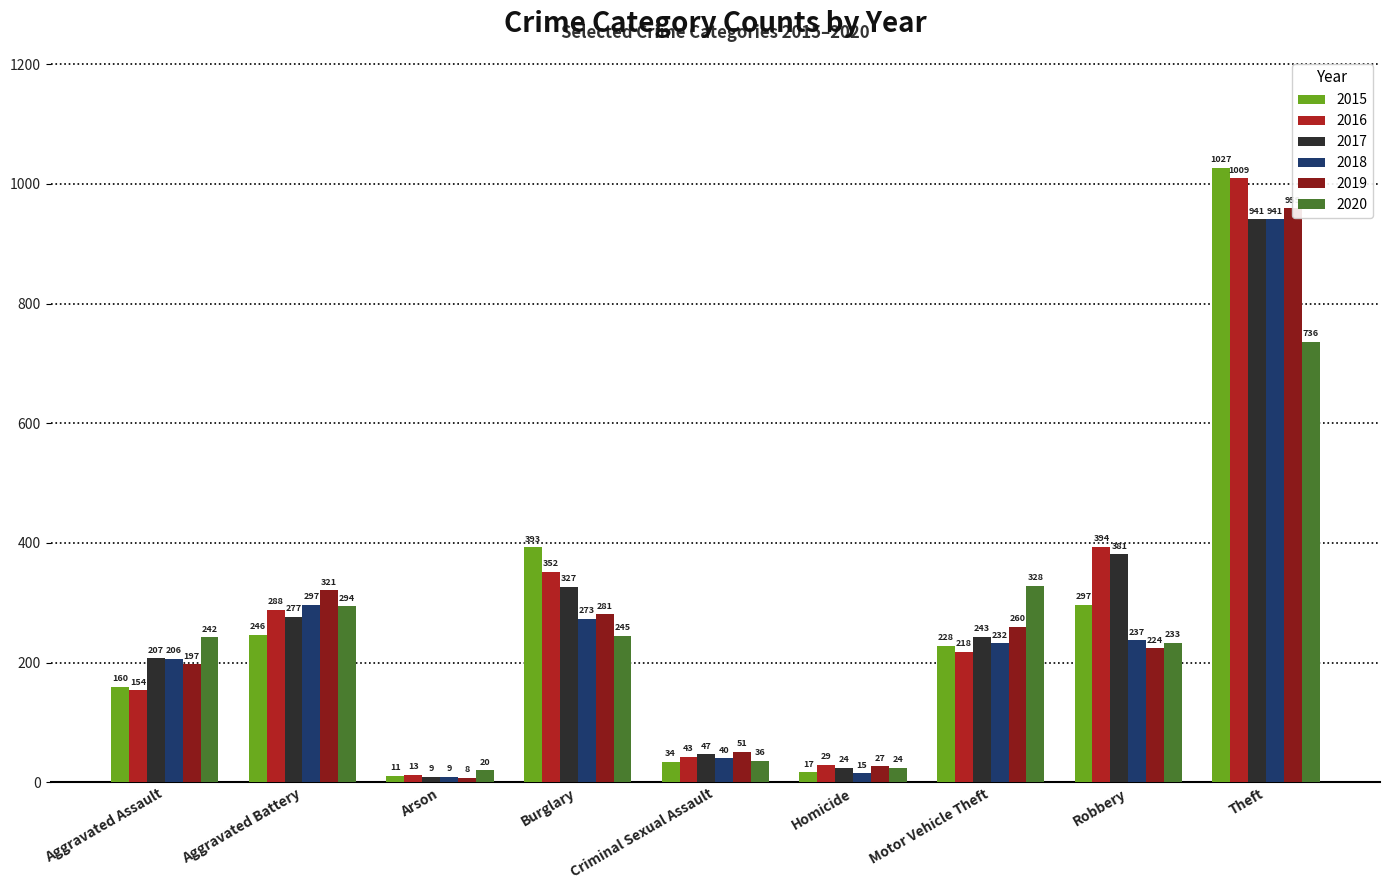

The value of 2017 at Burglary is 327. True or false?

True